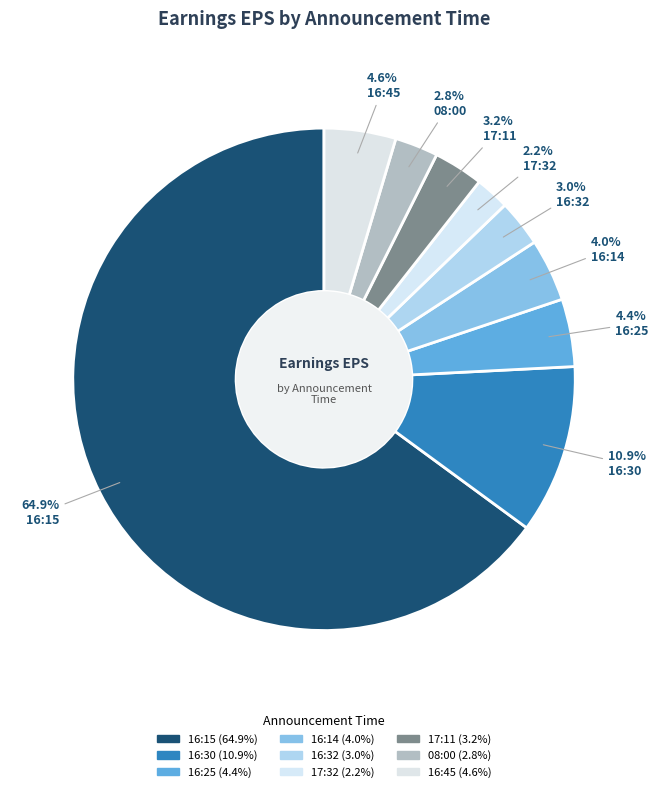

How many segments does this pie chart have?

9